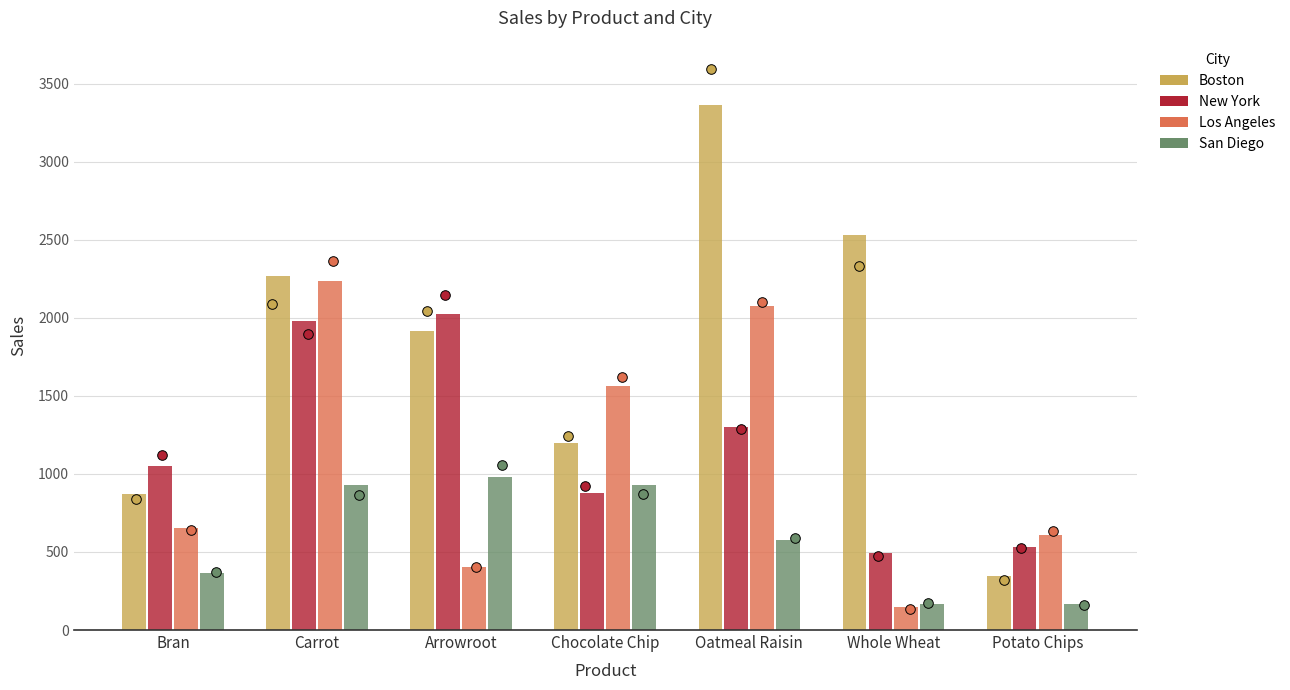

Is the value of Boston at Arrowroot greater than the value of Los Angeles at Chocolate Chip?

Yes